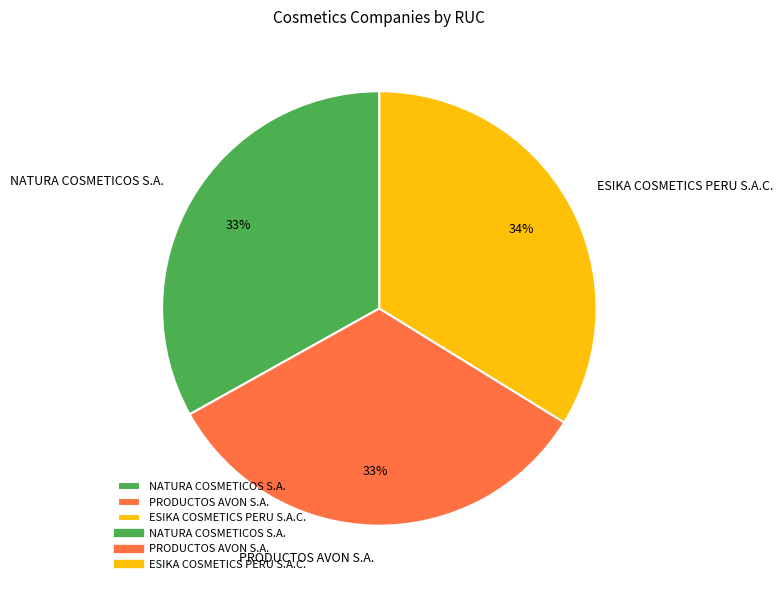

Does any single category account for the majority?

No